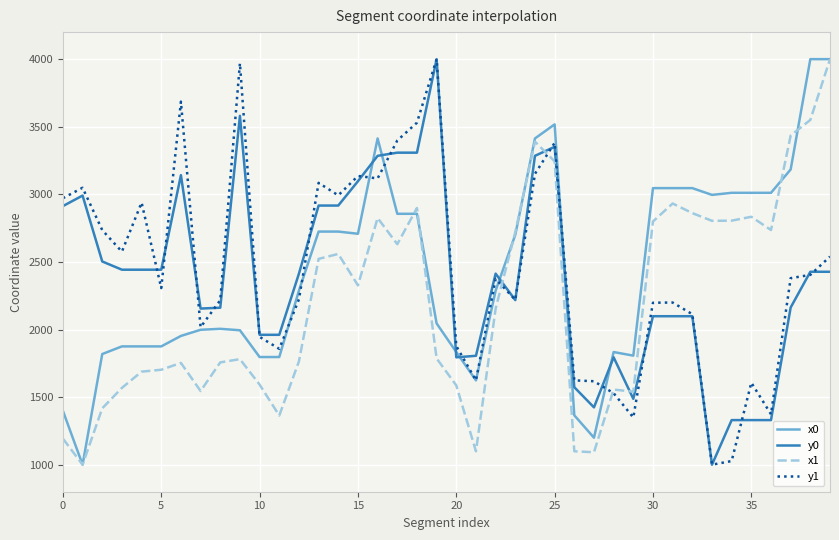

What is the maximum value for y0?

4000.0